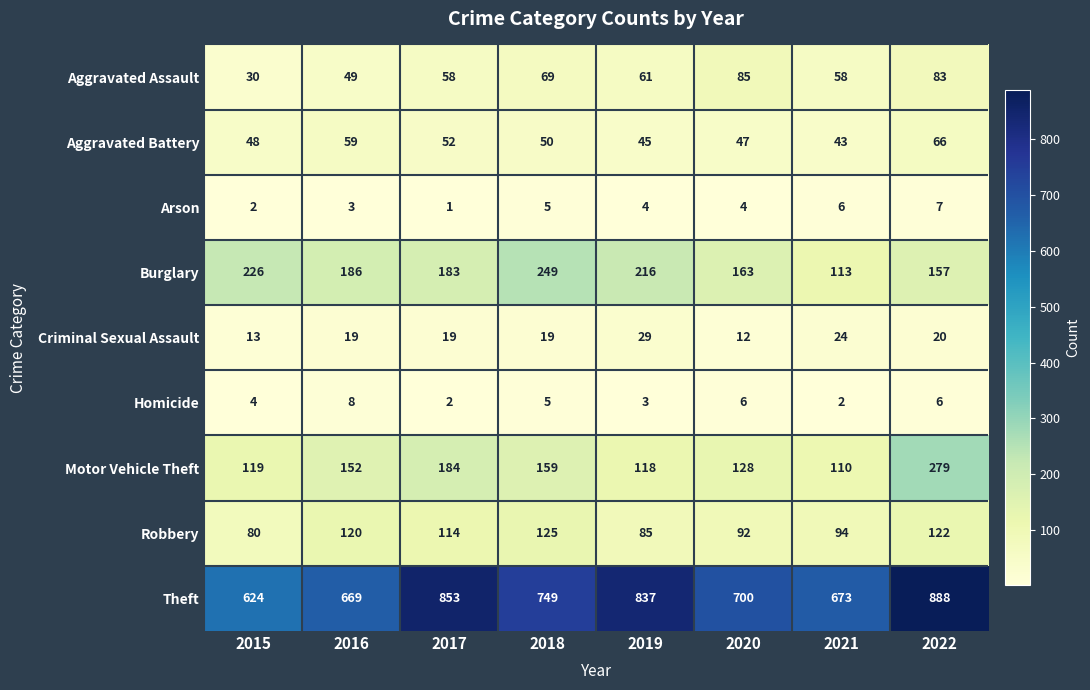

Which series has the largest range (max minus min)?

Theft